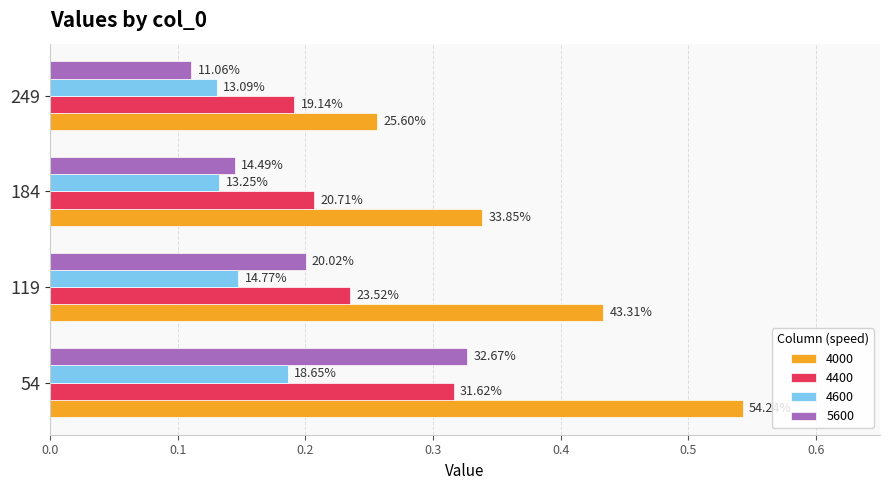

Which series has the largest range (max minus min)?

4000